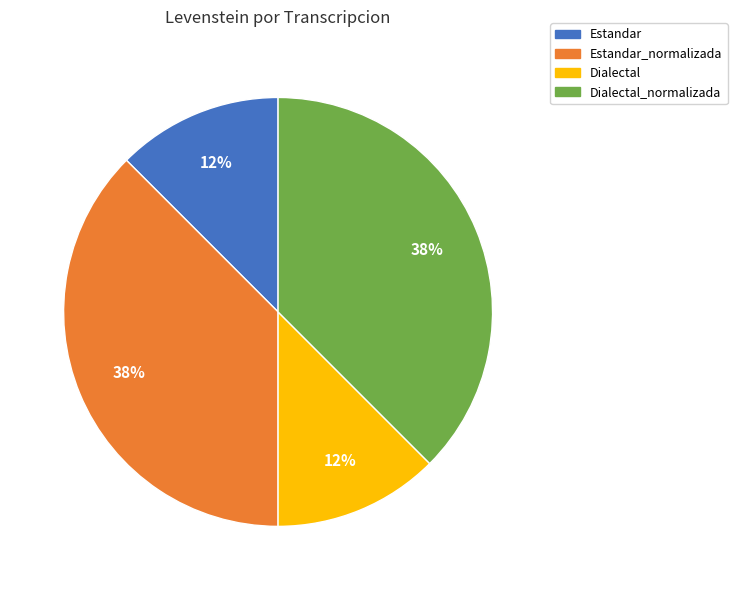

To the nearest percent, what is the average slice percentage?

25%